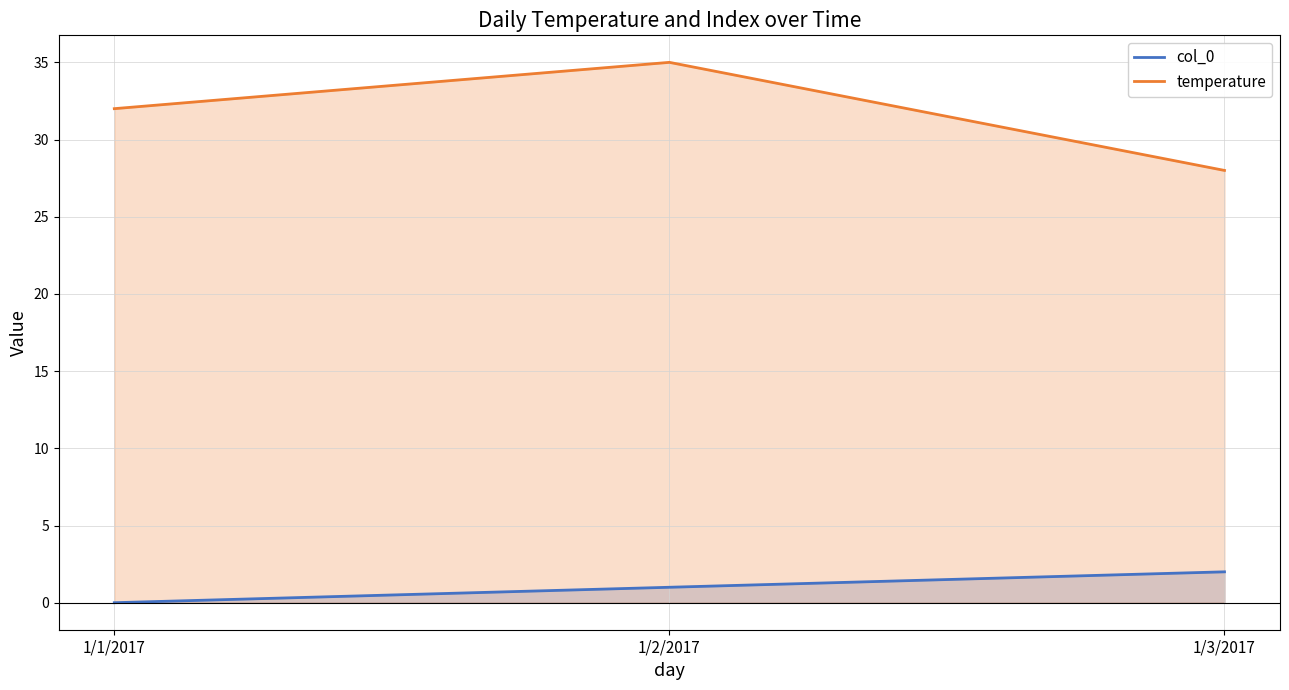

What is the label of the 3rd point from the right?

1/1/2017